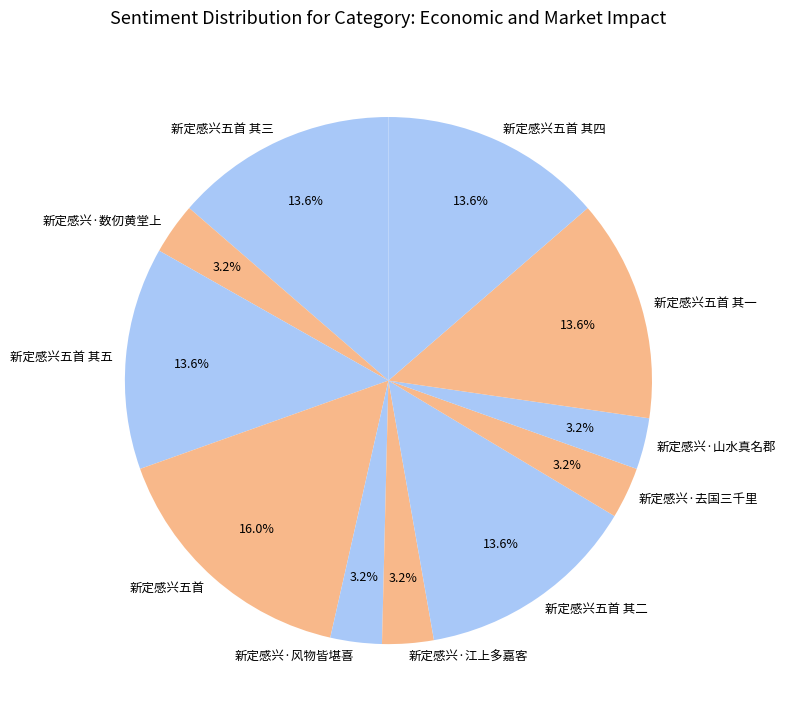

What is the largest slice in the pie chart?

新定感兴五首